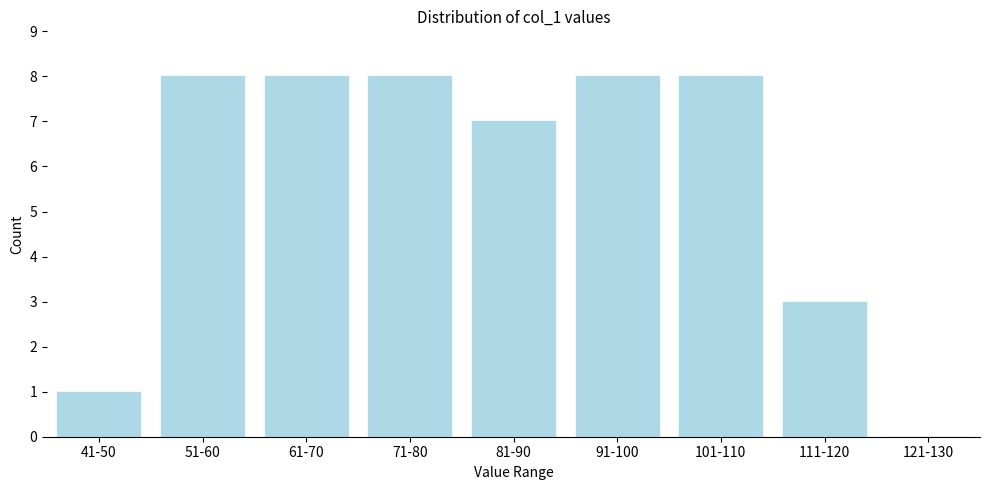

Reading left to right, transcribe all the data shown in this chart.

41-50=1	51-60=8	61-70=8	71-80=8	81-90=7	91-100=8	101-110=8	111-120=3	121-130=0